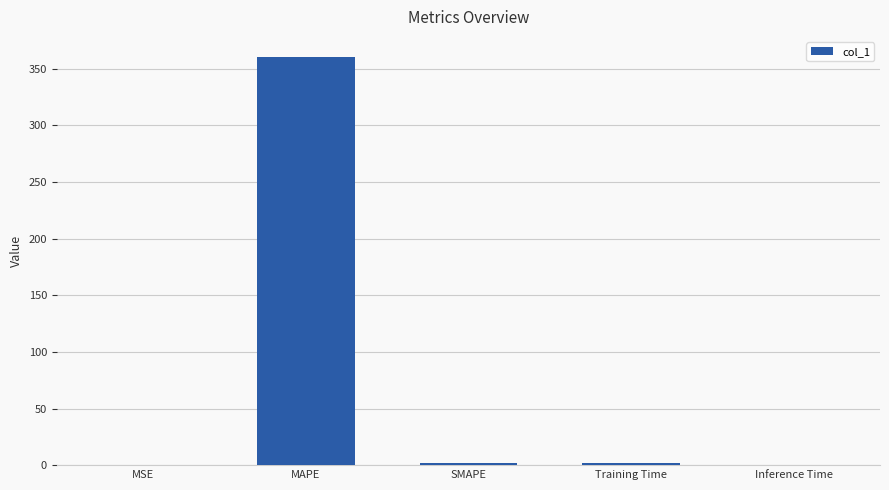

What is the greatest value displayed?

360.2